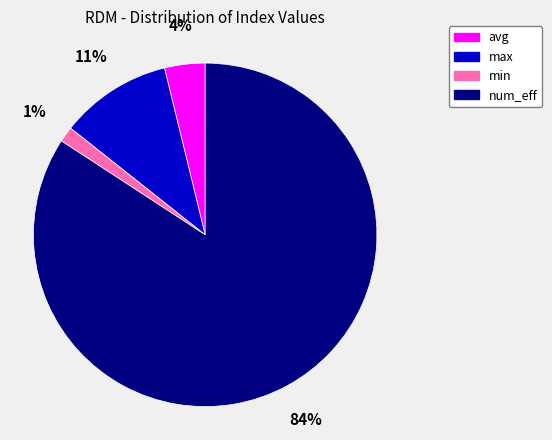

How many segments does this pie chart have?

4